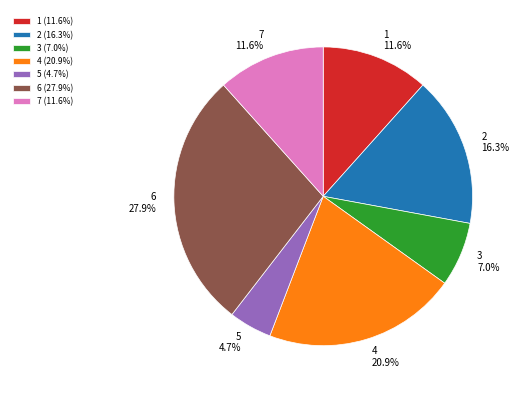

Which has a higher value, 4 or 2?

4